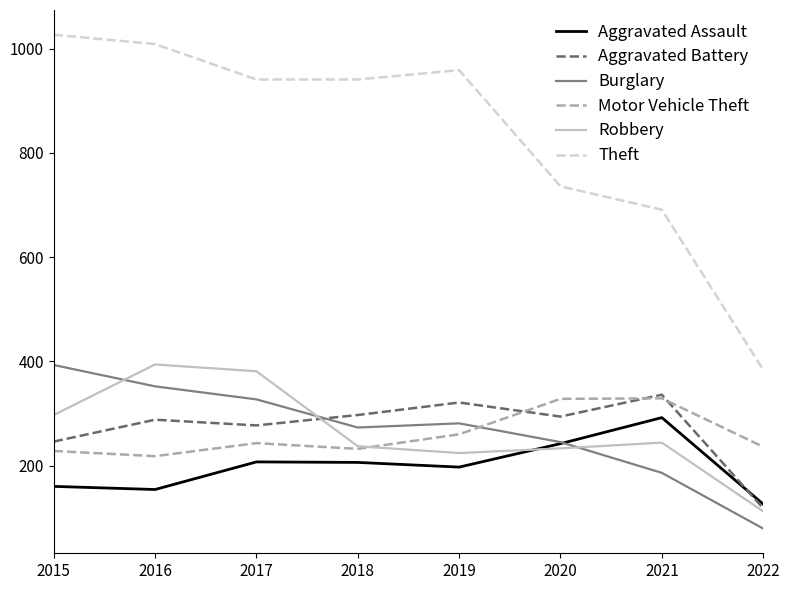

Which series has the largest total across all categories?

Theft